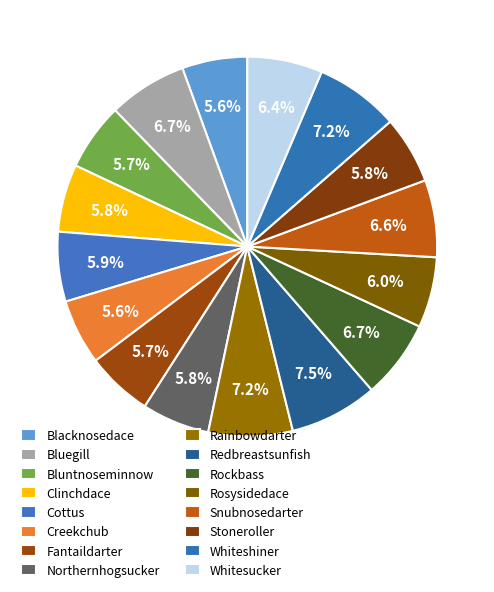

Is there any slice that represents more than half of the pie?

No